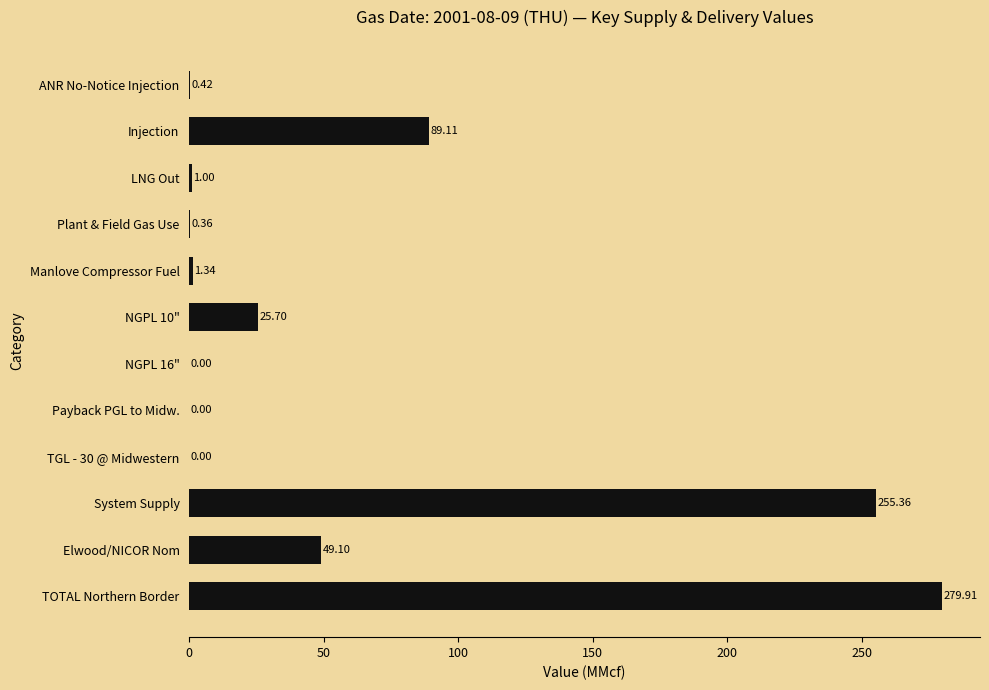

At which category does the chart reach its peak across all series?

TOTAL Northern Border